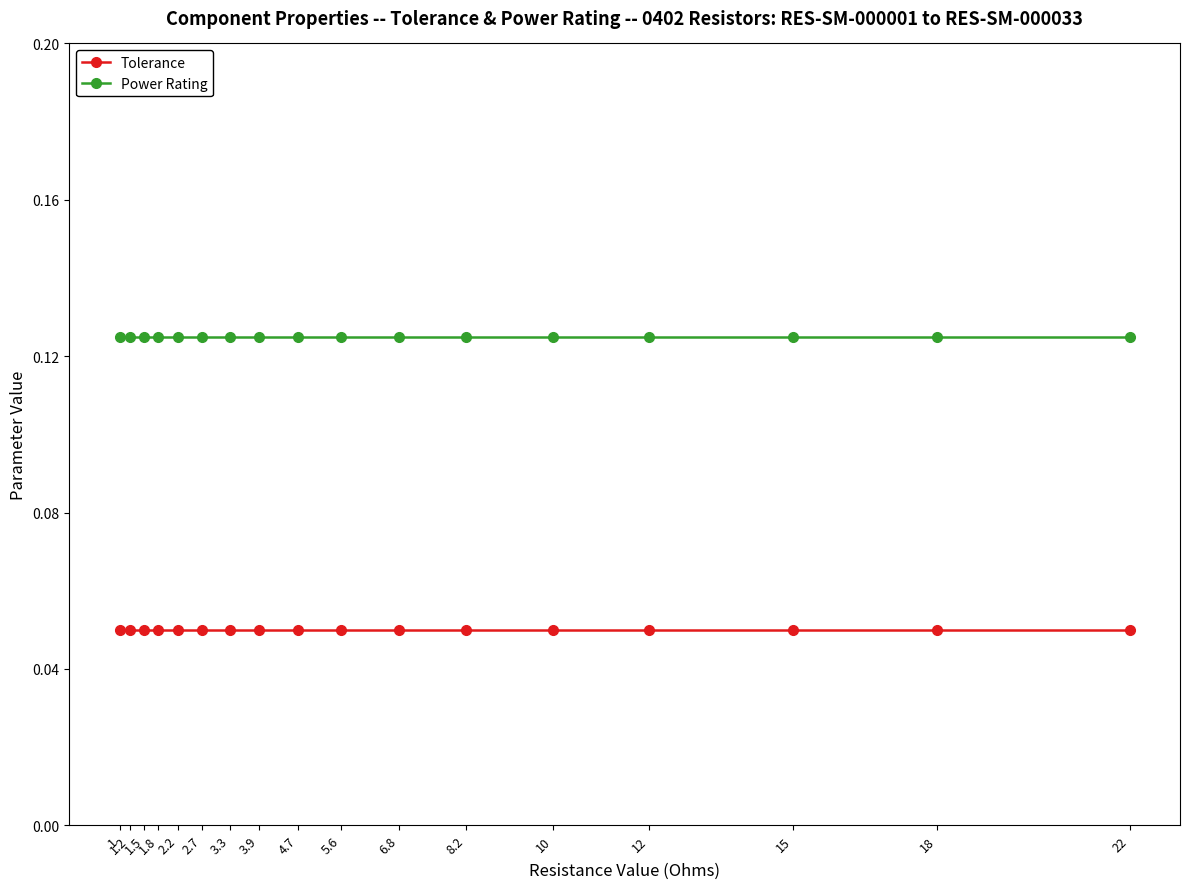

True or false: Power Rating and Tolerance cross at least once.

False